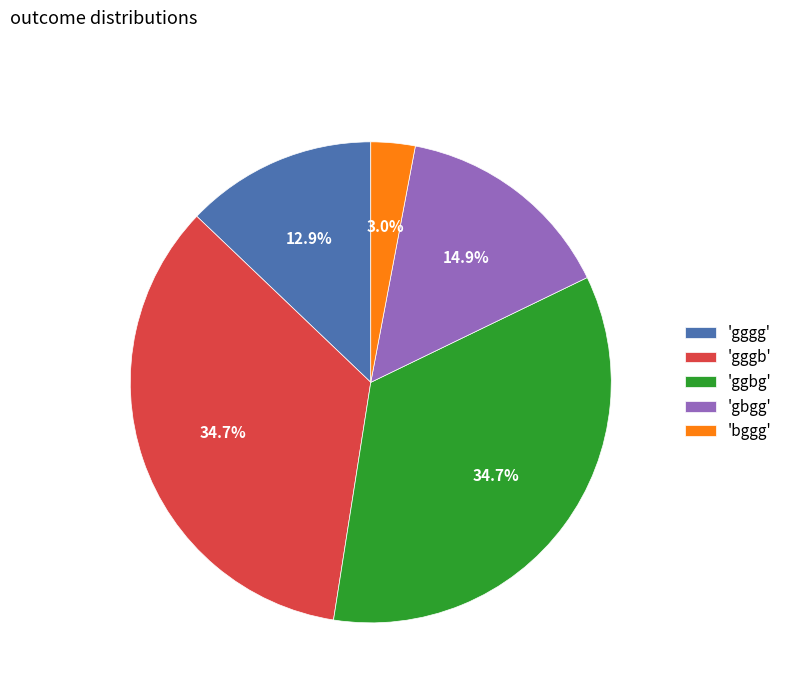

What is the total percentage of 'gggg' and 'gggb'?

47.5%